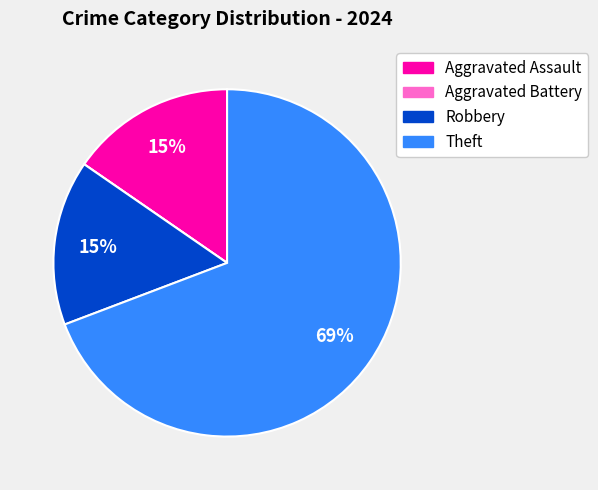

Is Robbery the majority of the pie?

No